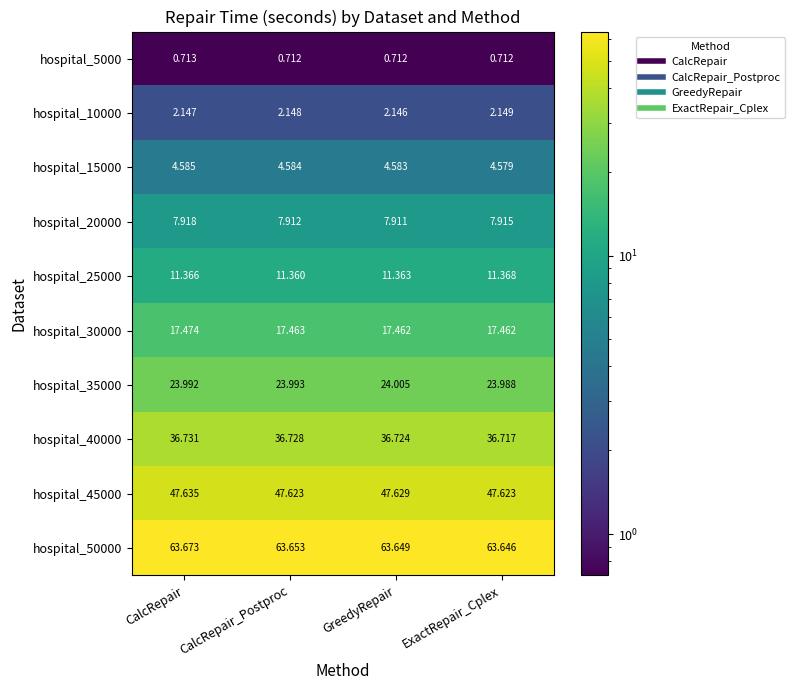

Which series has the largest total across all categories?

hospital_50000